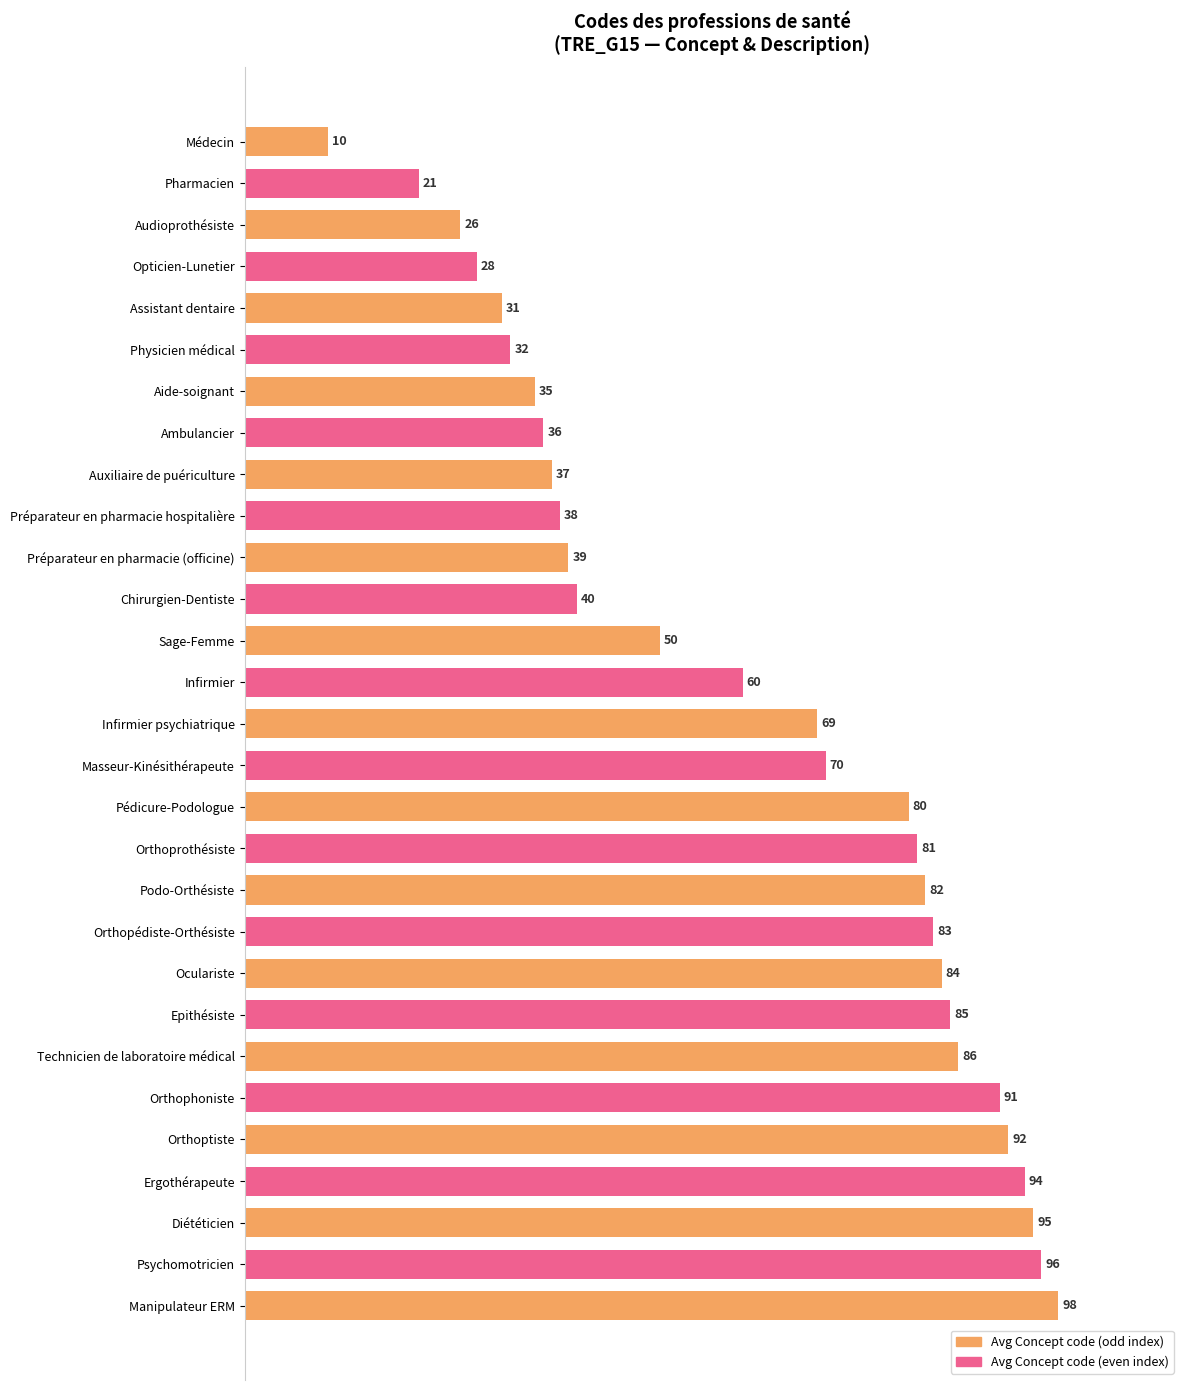

How many bars are there in total?

29